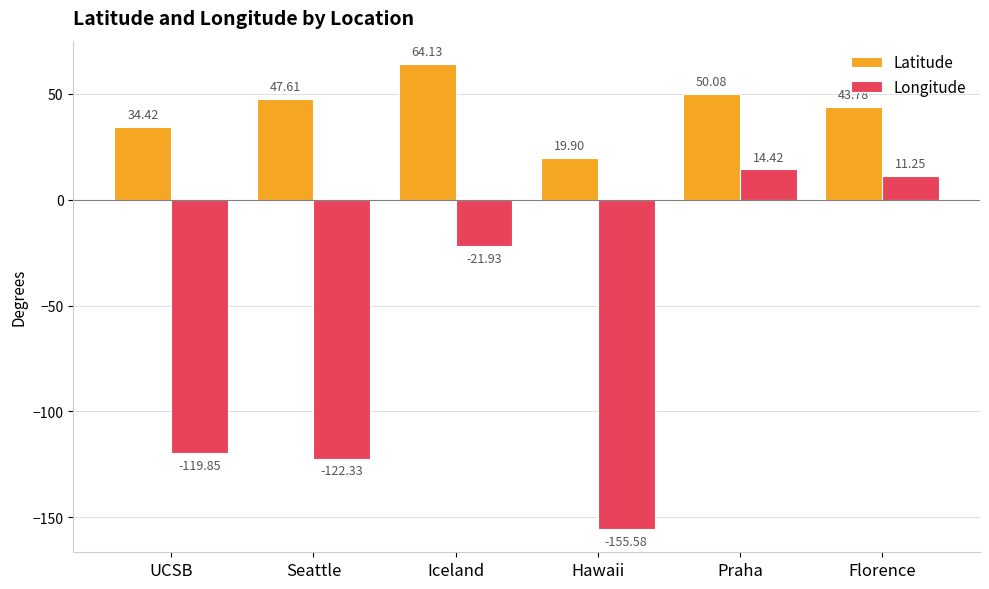

True or false: Latitude has a value of 43.8 at Florence.

True